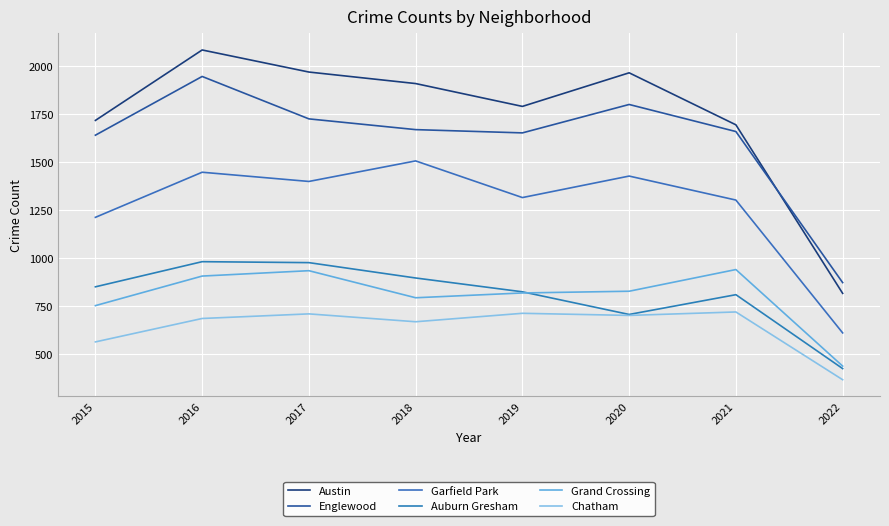

Reading left to right, transcribe all the data shown in this chart.

Austin: 1719	2086	1971	1911	1792	1967	1696	818
Englewood: 1642	1948	1727	1671	1654	1802	1661	874
Garfield Park: 1214	1449	1401	1508	1317	1429	1304	612
Auburn Gresham: 852	983	978	898	826	708	811	426
Grand Crossing: 754	908	936	795	820	829	942	439
Chatham: 565	687	711	670	714	703	721	368